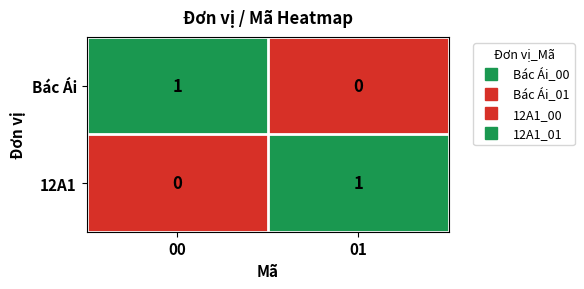

How many data points does each series have?

2